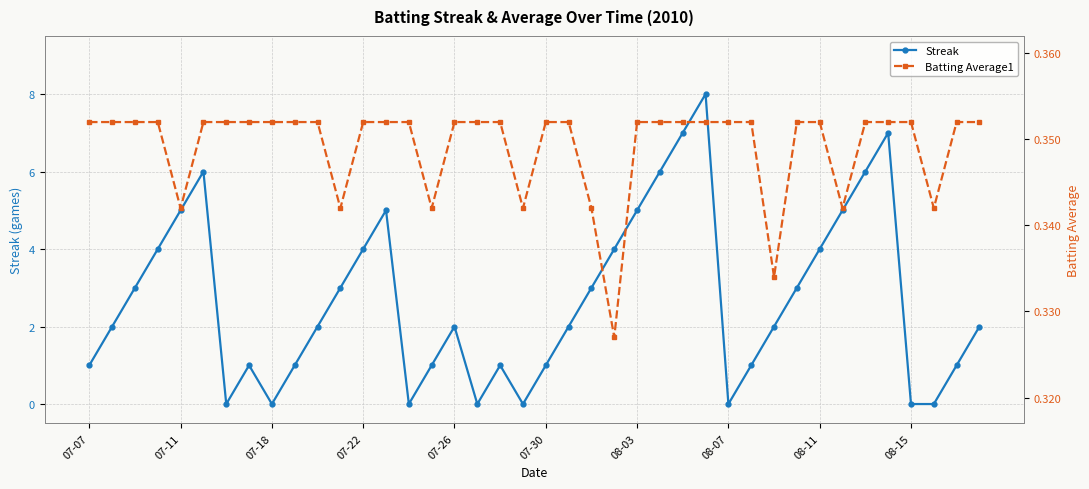

What position from the left is 31?

32